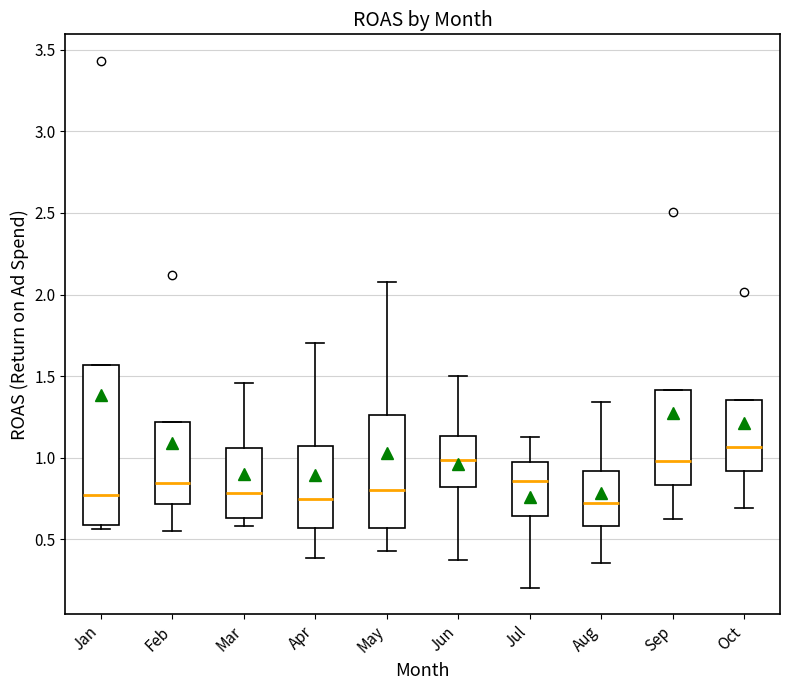

Reading left to right, read every box against the y-axis: the position of its median line, the range the box covers, and the ends of its whiskers. The values are not printed on the chart, so give them approximately, as read against the axis.

Jan: median 0.75, box 0.60 to 1.55, whiskers 0.55 to 1.55
Feb: median 0.85, box 0.70 to 1.20, whiskers 0.55 to 1.20
Mar: median 0.80, box 0.65 to 1.05, whiskers 0.60 to 1.45
Apr: median 0.75, box 0.55 to 1.05, whiskers 0.40 to 1.70
May: median 0.80, box 0.55 to 1.25, whiskers 0.45 to 2.10
Jun: median 1.00, box 0.80 to 1.15, whiskers 0.35 to 1.50
Jul: median 0.85, box 0.65 to 1.00, whiskers 0.20 to 1.15
Aug: median 0.70, box 0.60 to 0.90, whiskers 0.35 to 1.35
Sep: median 1.00, box 0.85 to 1.40, whiskers 0.65 to 1.40
Oct: median 1.05, box 0.90 to 1.35, whiskers 0.70 to 1.35